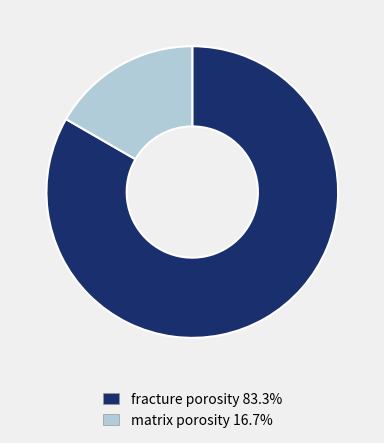

Does any single category account for the majority?

Yes